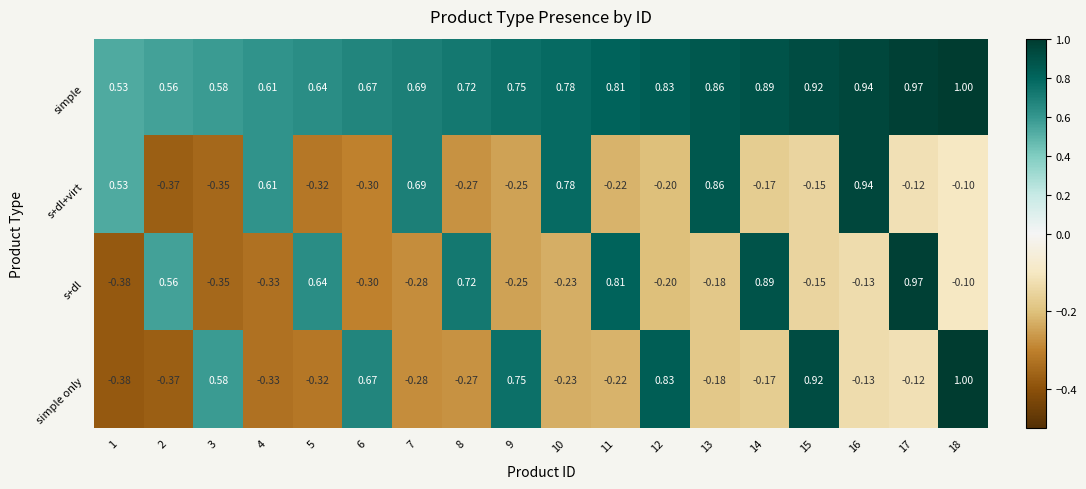

Is the value of simple at 1 greater than the value of s+dl+virt at 18?

Yes